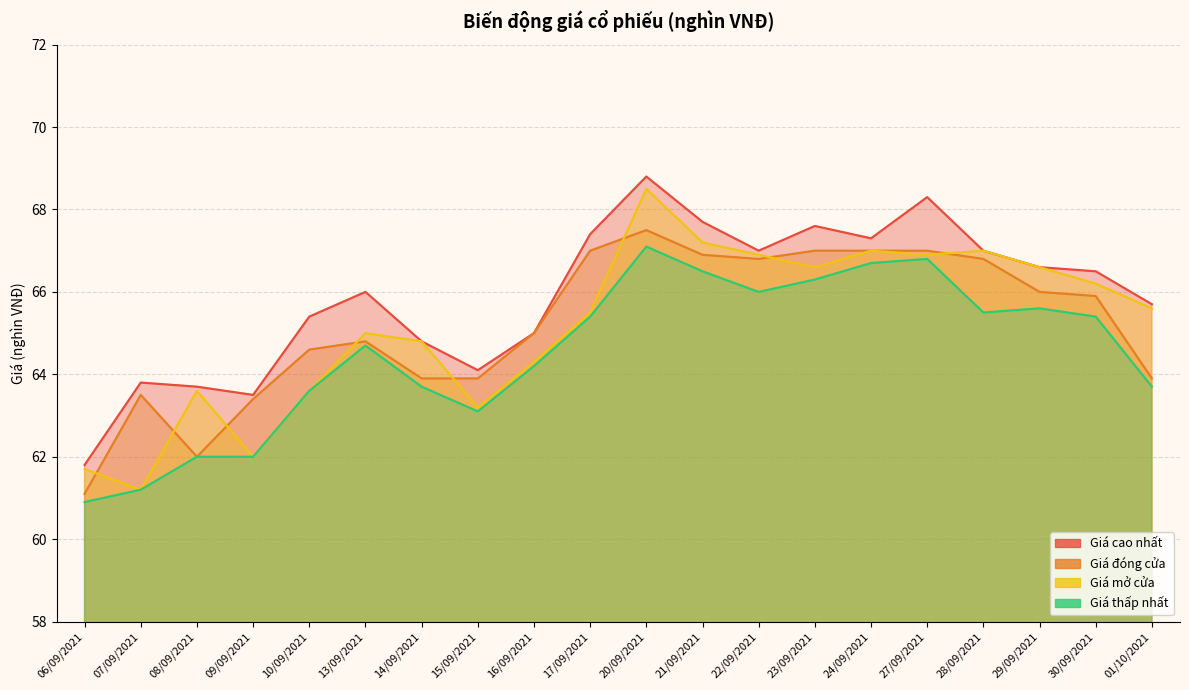

What are all the series names shown in the legend?

Giá cao nhất, Giá đóng cửa, Giá mở cửa, Giá thấp nhất